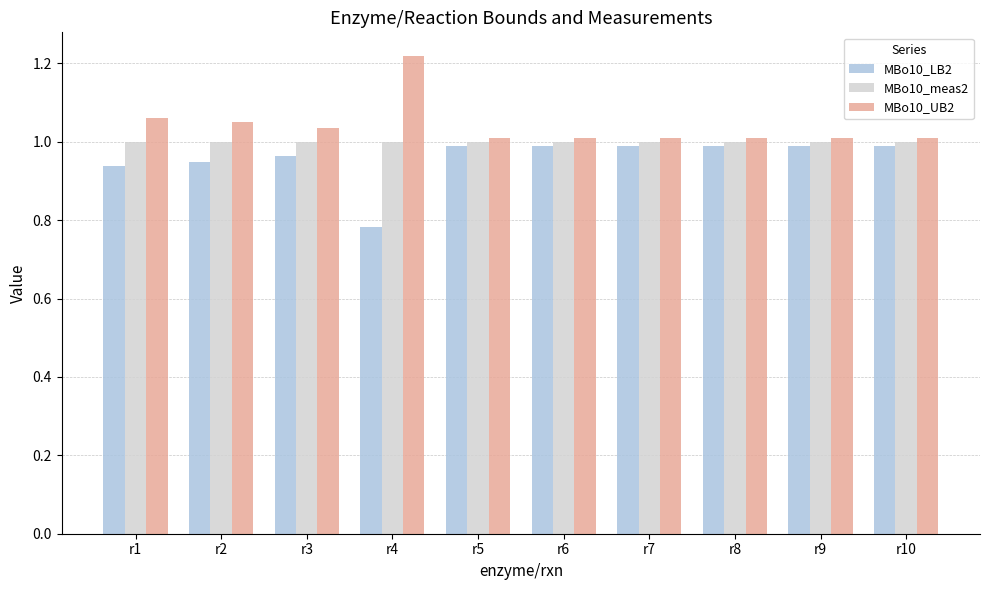

Where is MBo10_LB2 nearest to the value 0?

r4